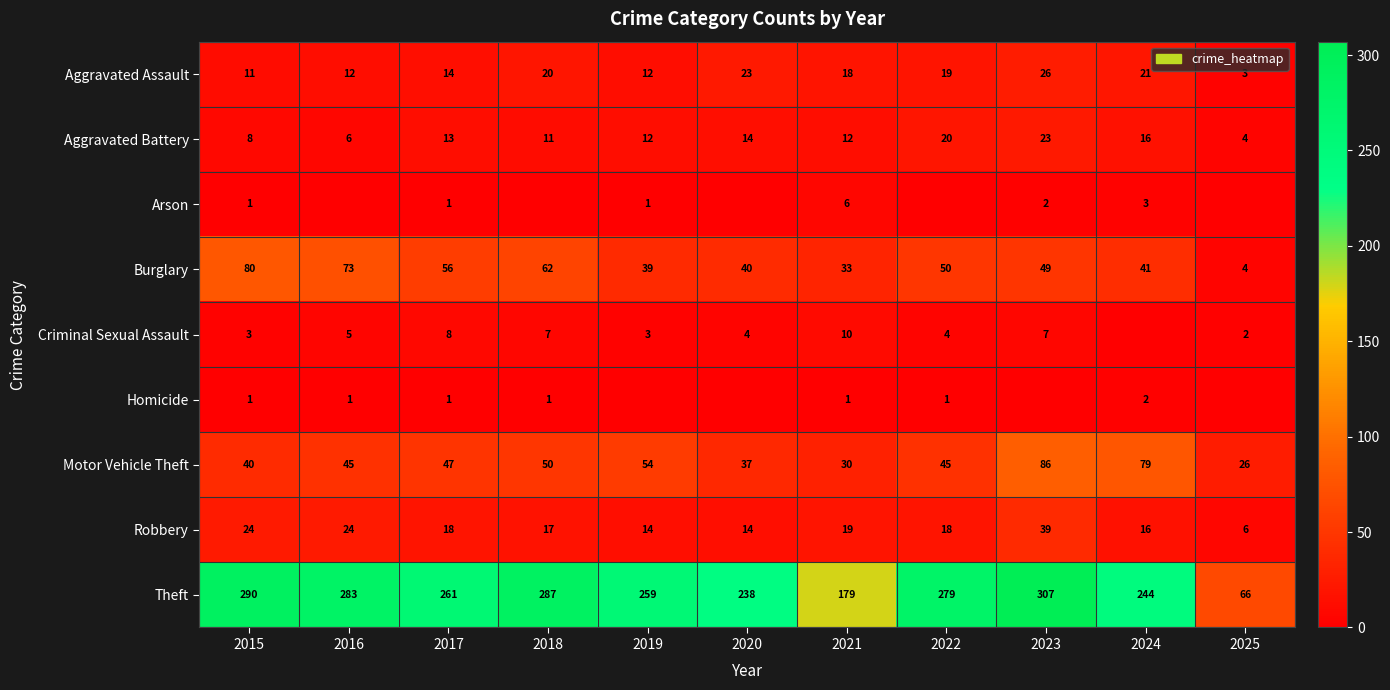

At which label does Robbery first exceed 18?

2015